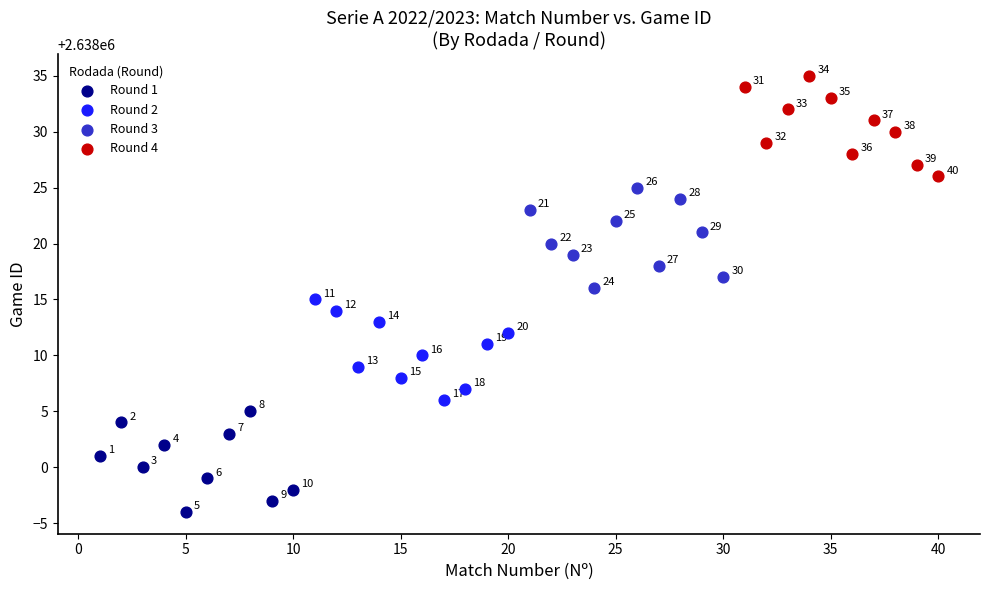

What are all the series names shown in the legend?

Round 1, Round 2, Round 3, Round 4